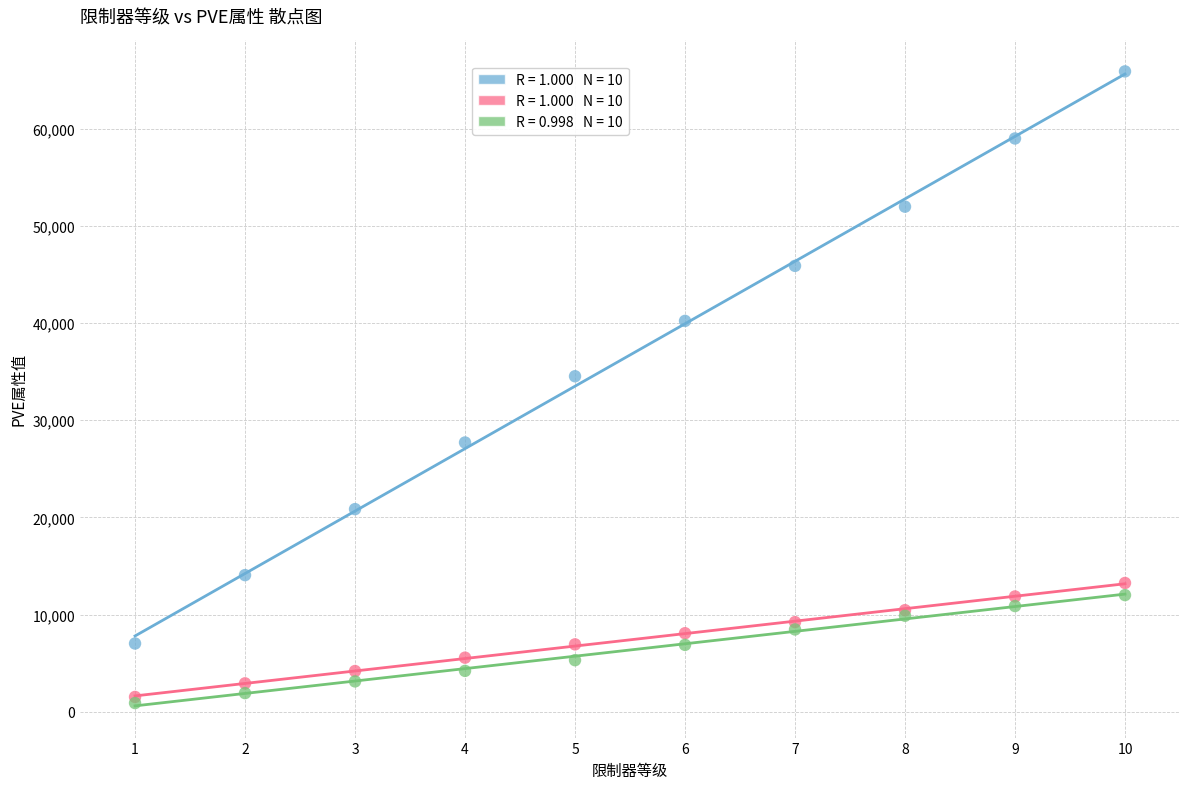

Across all series, what Y value is closest to 33406?

34535